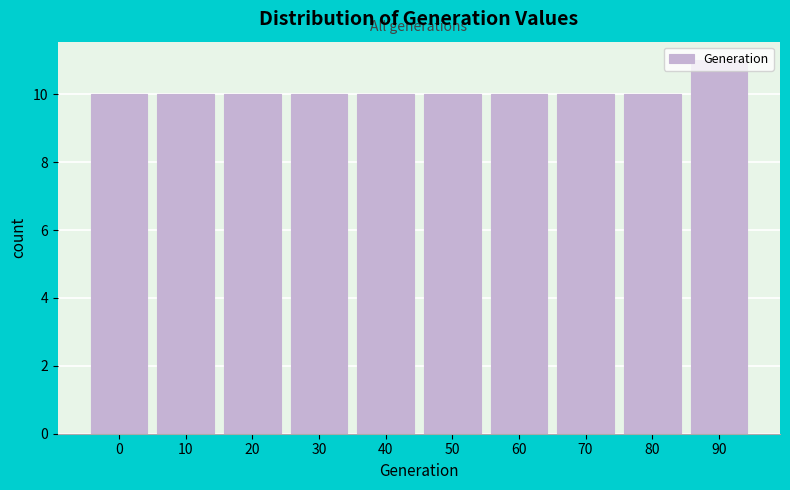

What is the change in value from 60 to 90?

+1